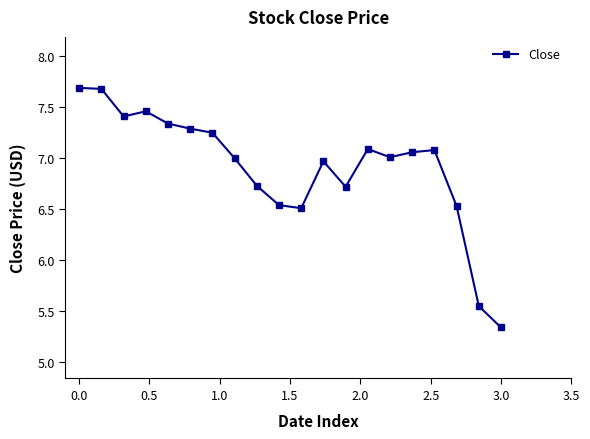

True or false: the data has more than 0 interior local peaks.

True